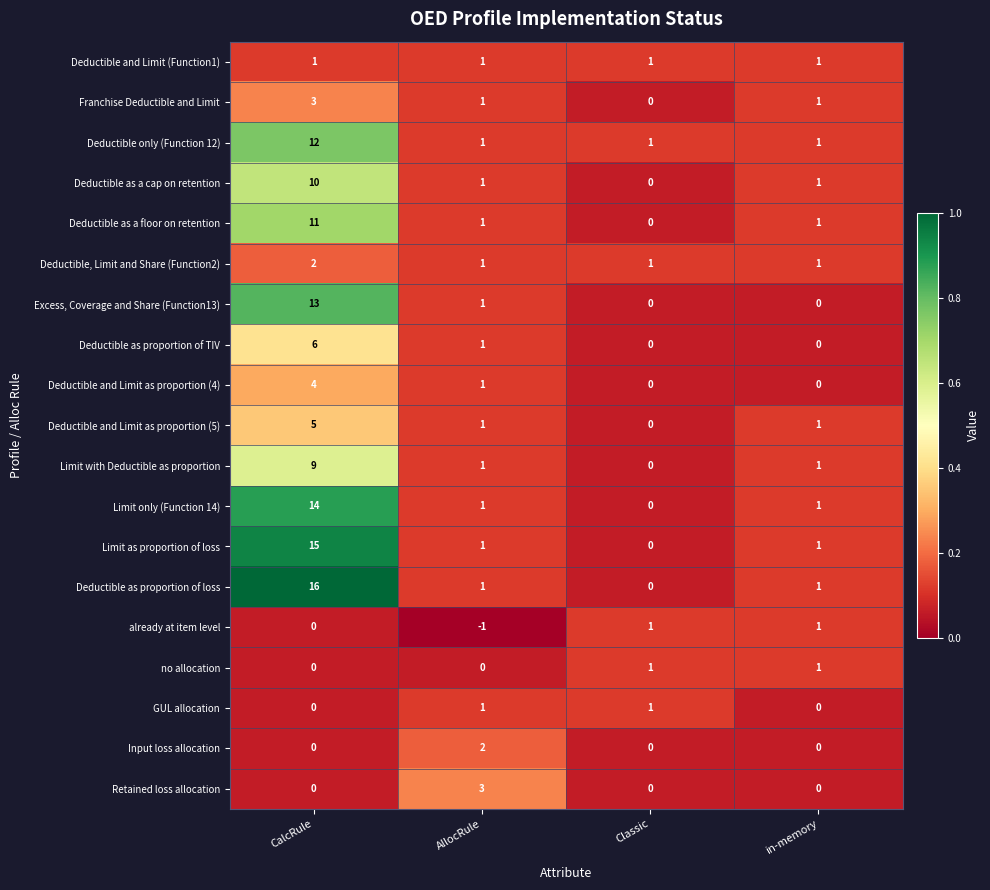

How many Deductible and Limit as proportion (4) values are between 0 and 4?

4